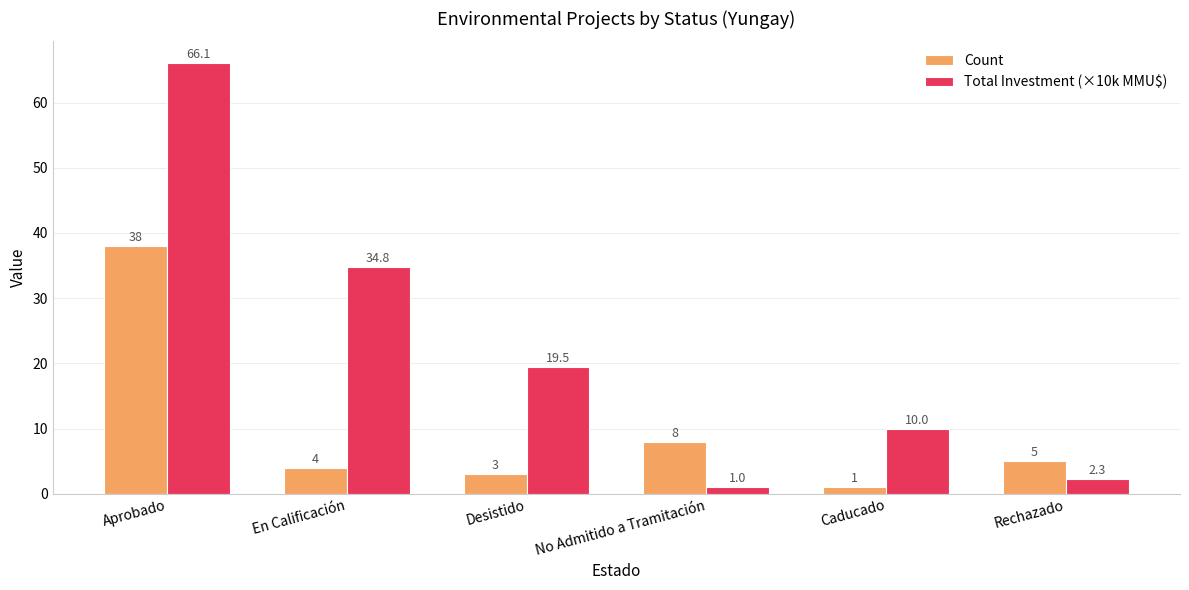

The Count series shows 8.0 at No Admitido a Tramitación. True or false?

True